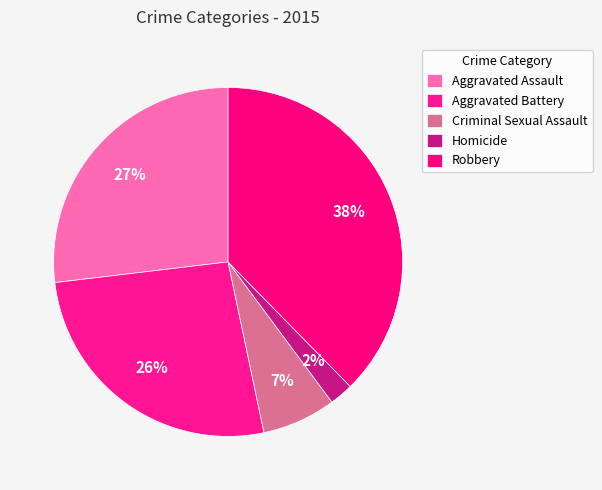

Does any single category account for the majority?

No